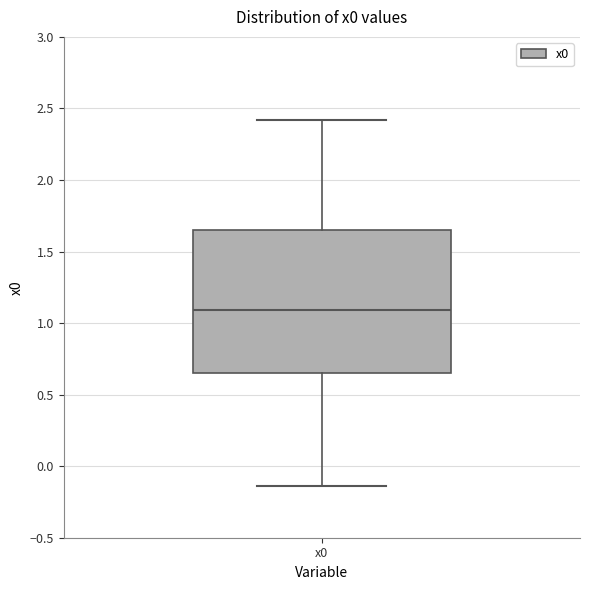

Read this box plot against the y-axis: the position of the median line, the range covered by the box, and the ends of both whiskers. The values are not printed on the chart, so give them approximately, as read against the axis.

median 1.10, box 0.65 to 1.65, whiskers -0.15 to 2.40